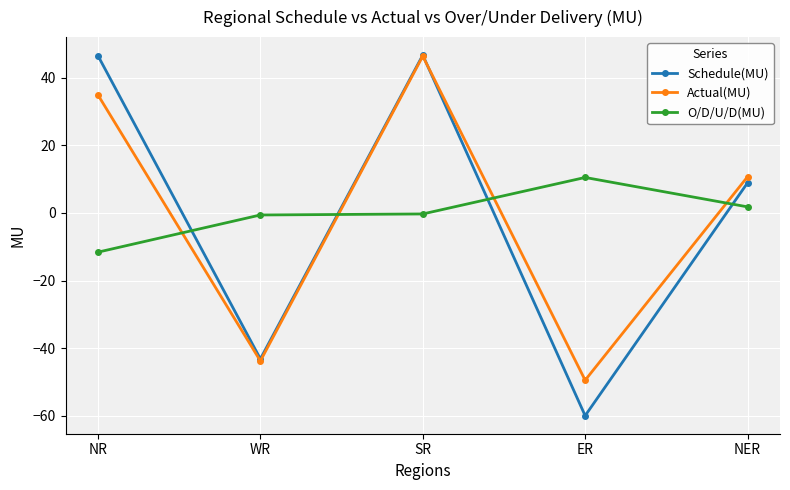

What is the label of the 4th point from the left?

ER